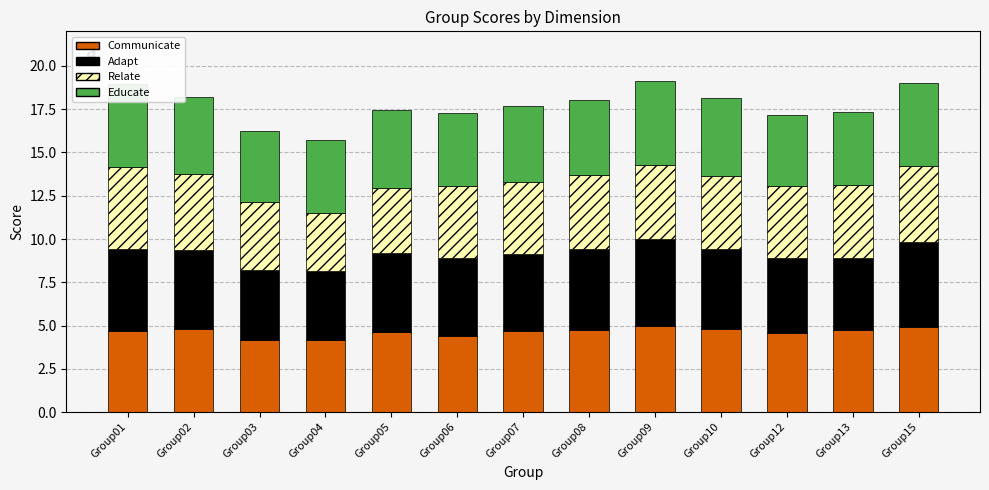

What is the minimum value for Communicate?

4.2